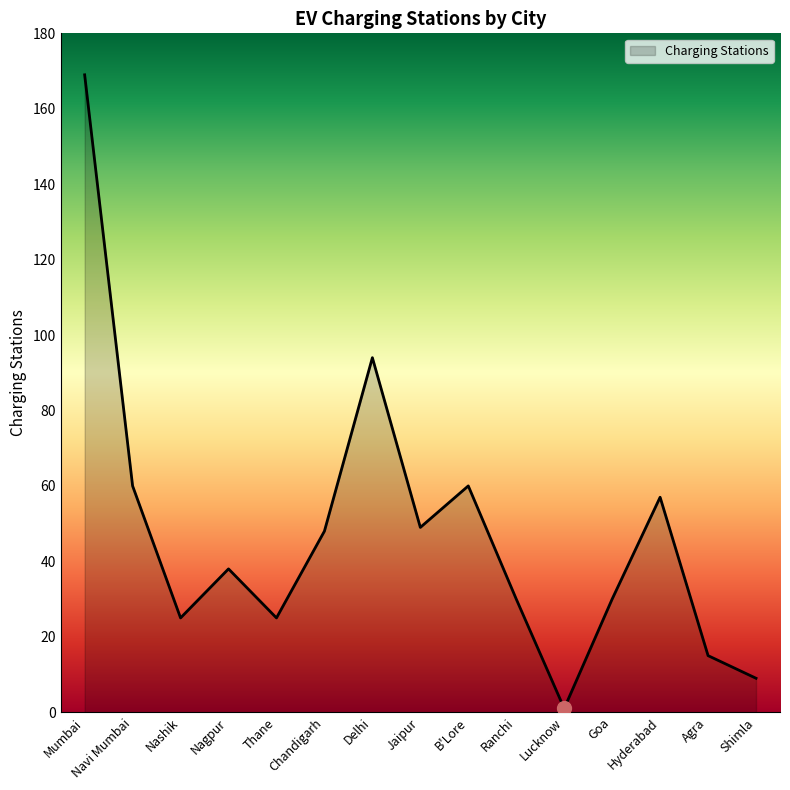

At which label does the data first exceed 38?

Mumbai